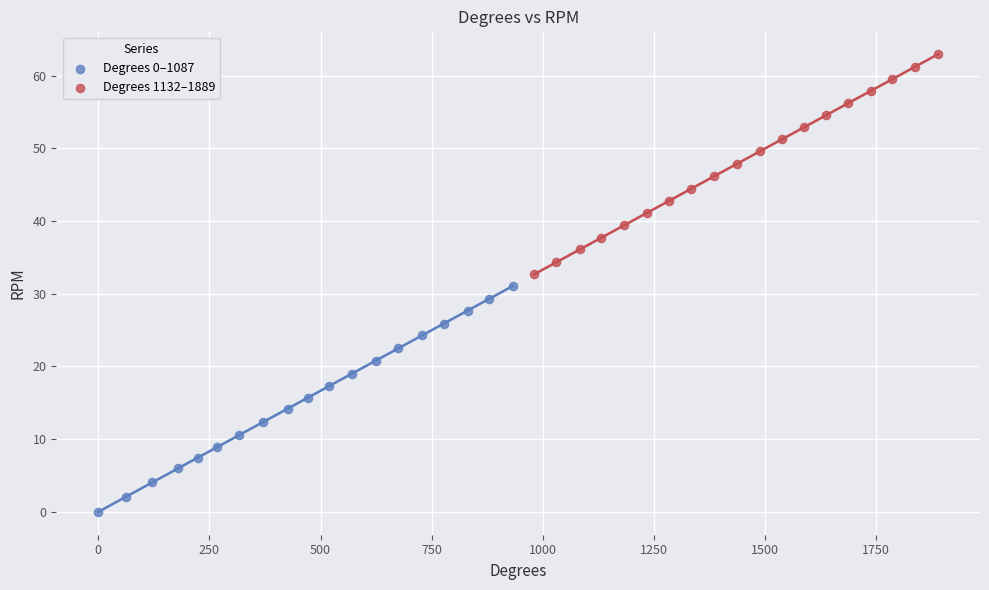

Which series reaches the maximum Y coordinate?

Degrees 1132–1889